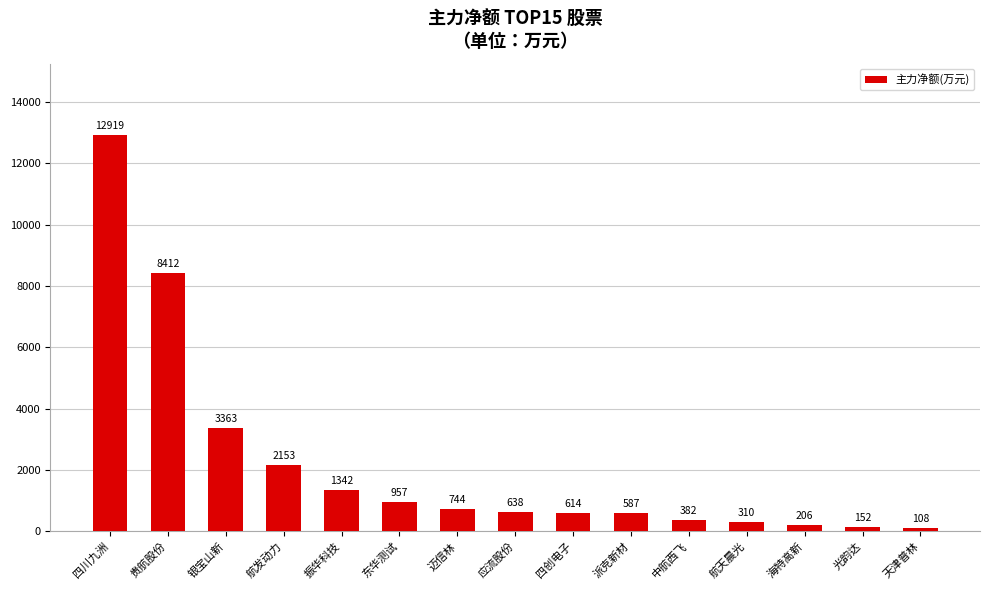

How many bars are there in total?

15